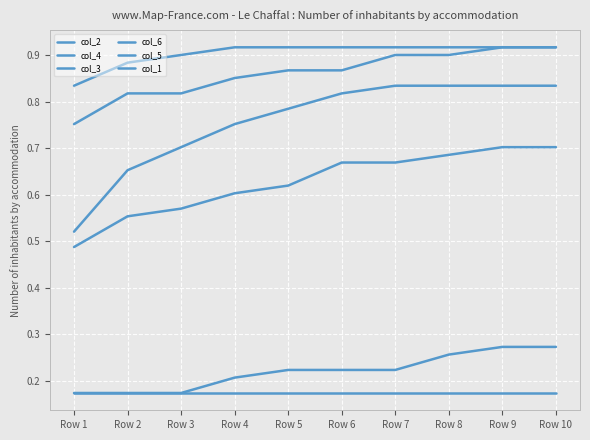

Does the chart display data point markers on the line(s)?

No